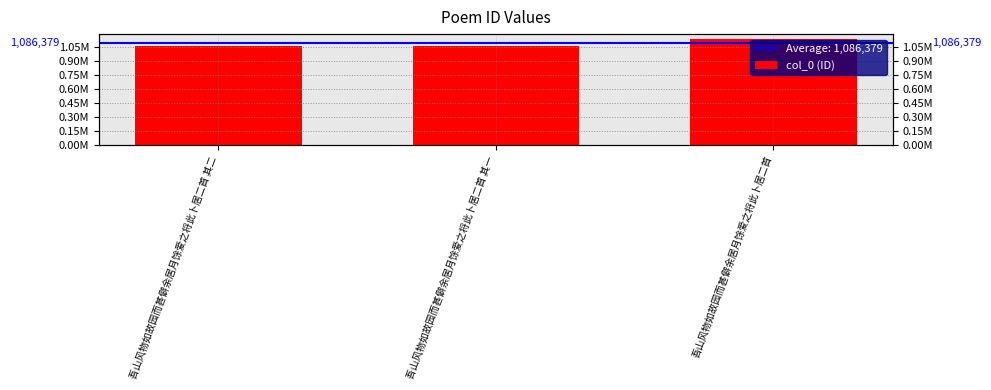

Approximately how many times larger is the value at 吾山风物如故园而甚僻余居月馀爱之将此卜居二首 其一 compared to 吾山风物如故园而甚僻余居月馀爱之将此卜居二首 其二?

1.0